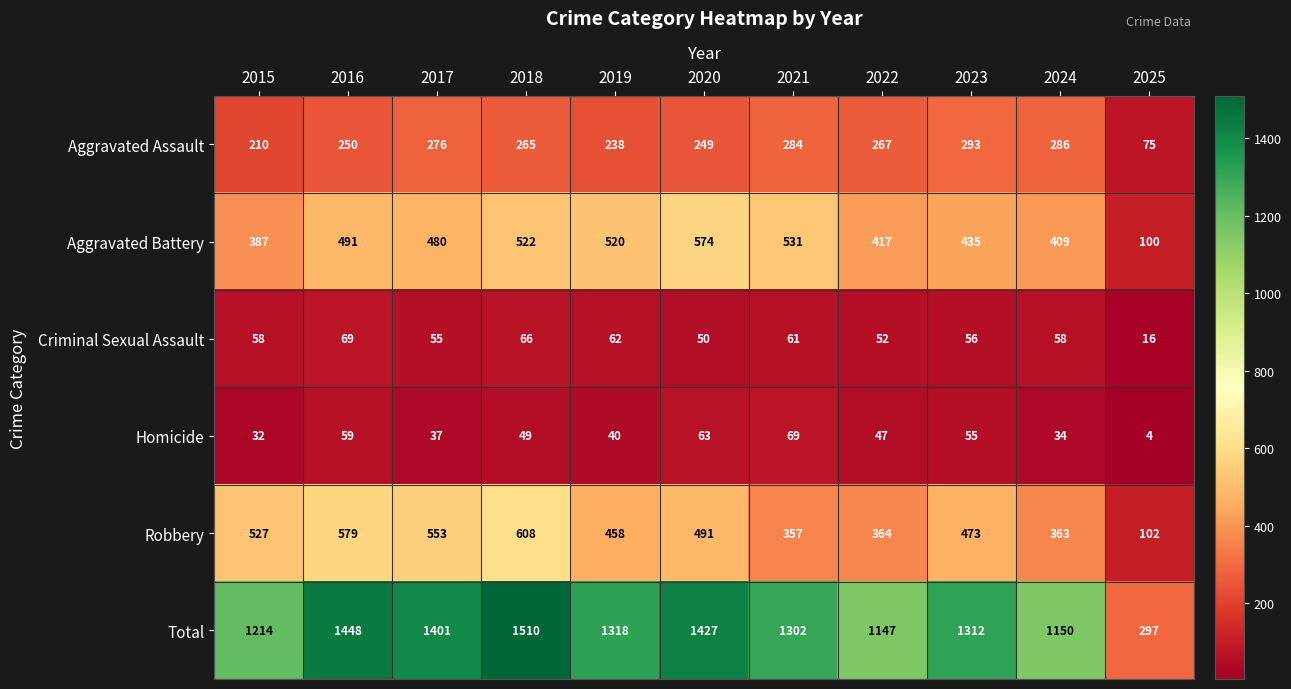

What is the difference between the Total values at 2017 and 2019?

83